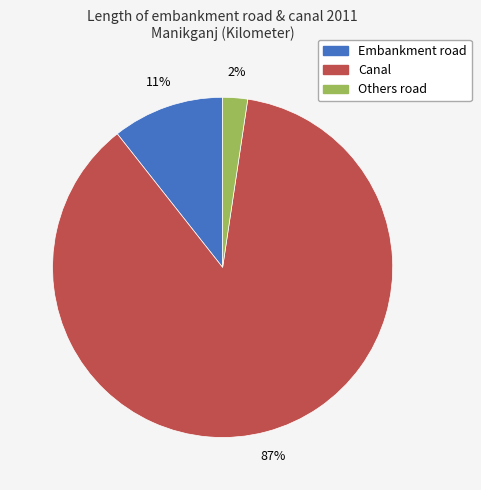

Which category accounts for the majority?

Canal